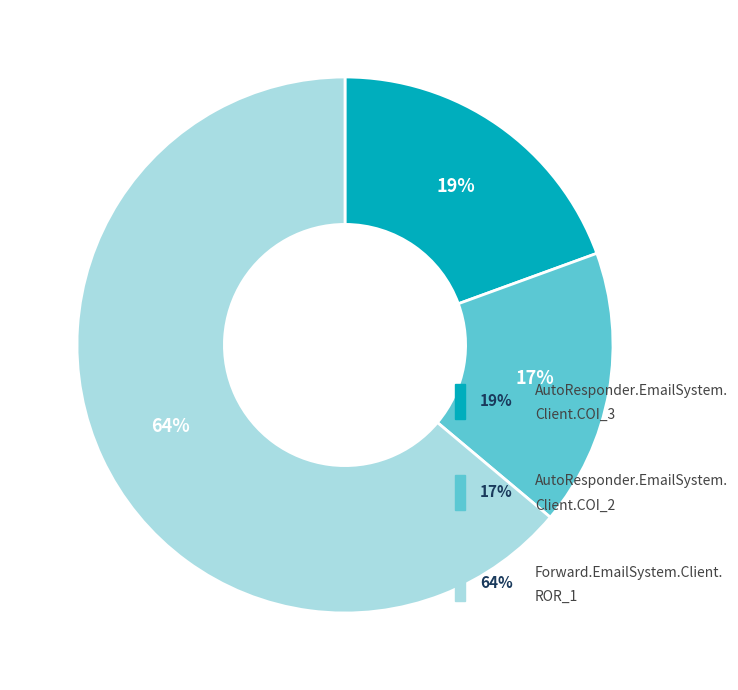

To the nearest percent, what is the average slice percentage?

33%